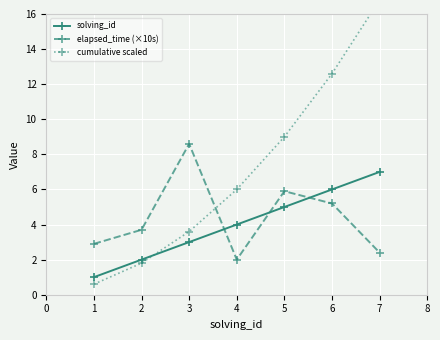

Rank the categories by elapsed_time (×10s) value from lowest to highest.

4, 7, 1, 2, 6, 5, 3